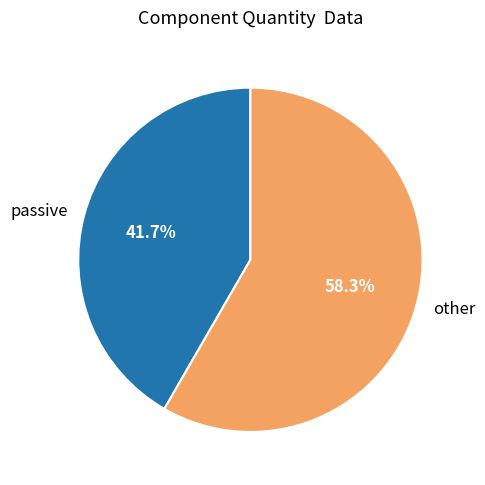

Between passive and other, which is larger?

other